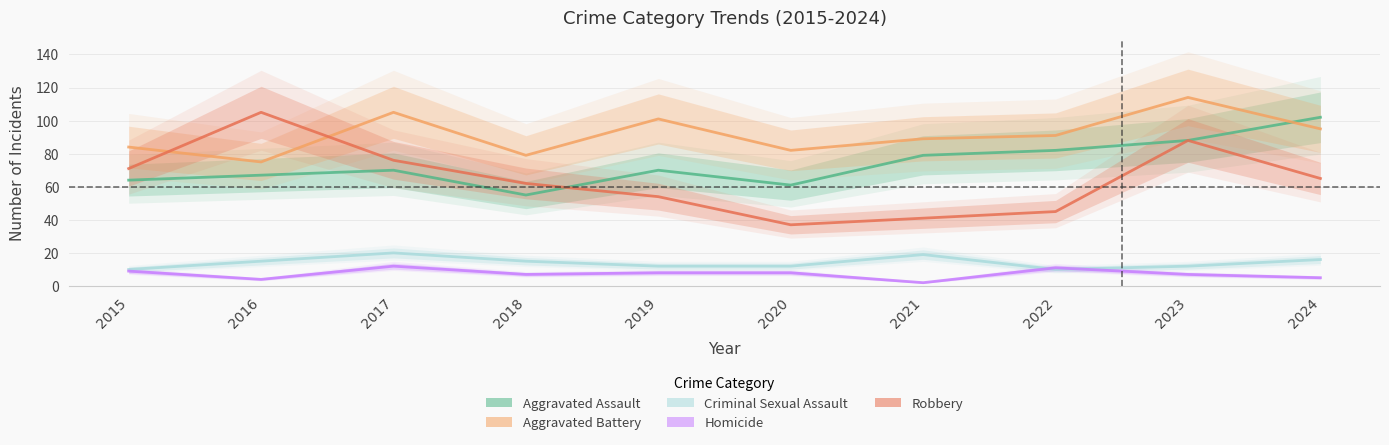

What is the maximum value for Aggravated Battery?

114